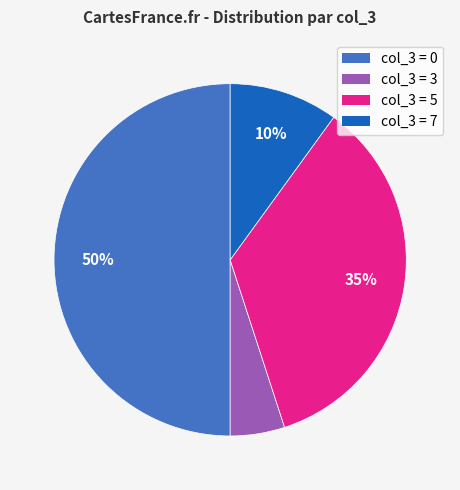

To the nearest percent, what is the difference between the largest and smallest slice percentages?

45%